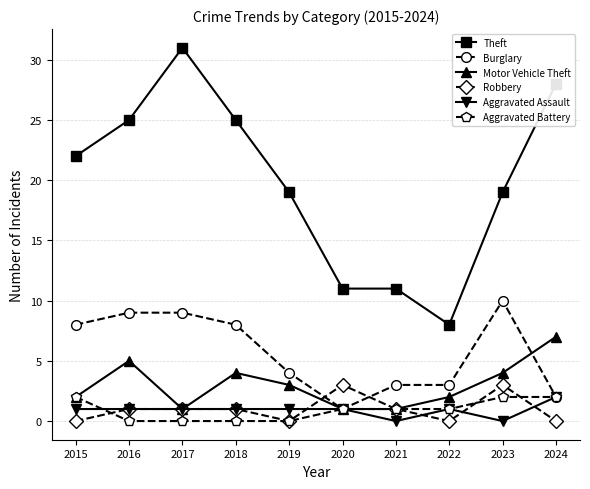

Does the chart display data point markers on the line(s)?

Yes